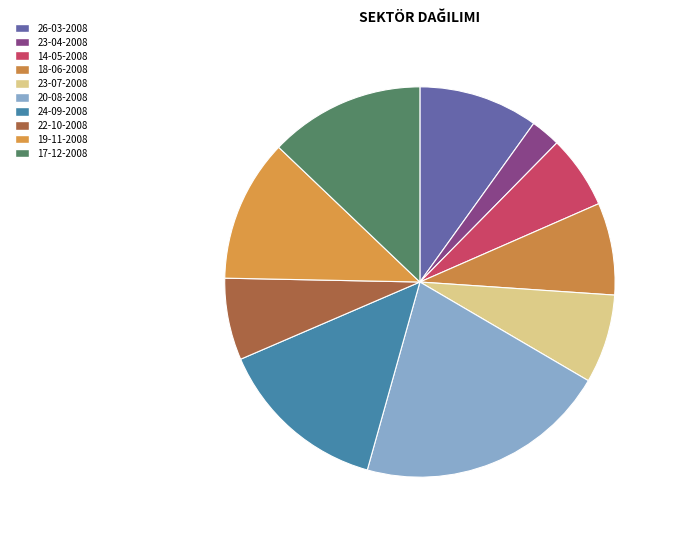

Rank the categories by value from highest to lowest.

20-08-2008, 24-09-2008, 17-12-2008, 19-11-2008, 26-03-2008, 18-06-2008, 23-07-2008, 22-10-2008, 14-05-2008, 23-04-2008